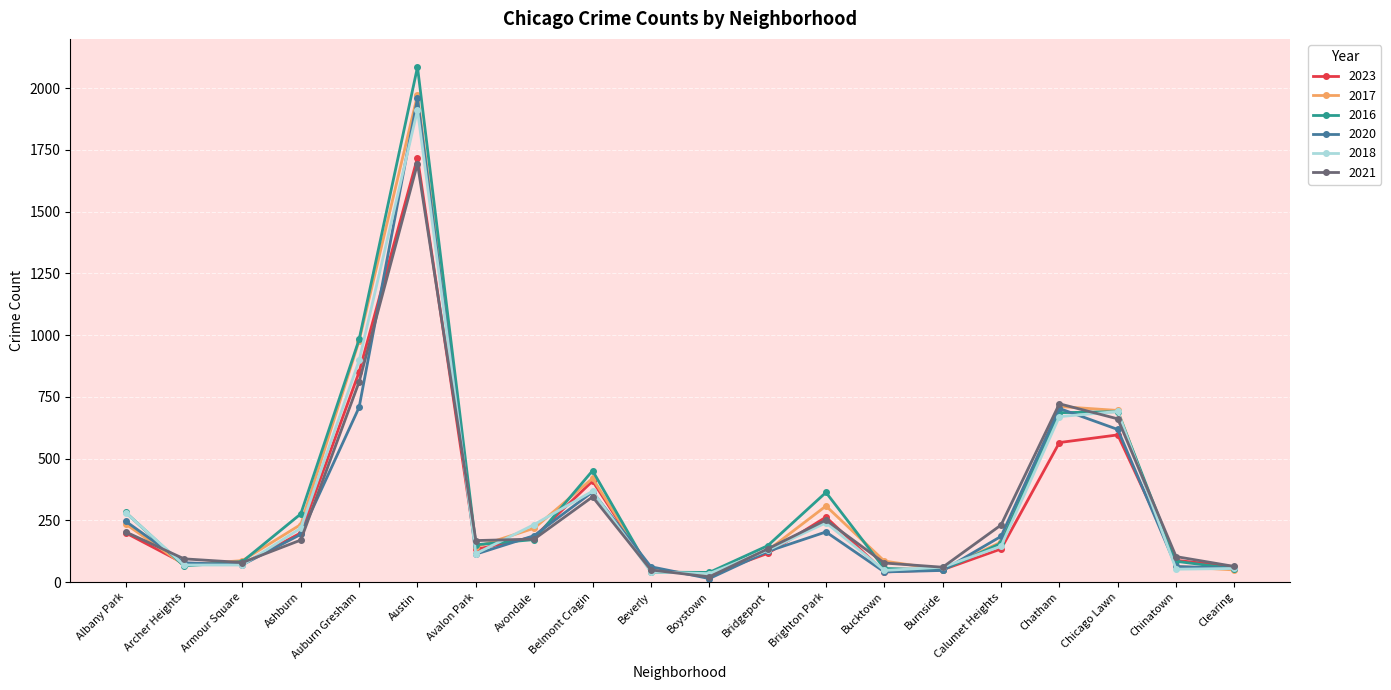

Where is the first local maximum for 2018?

Austin